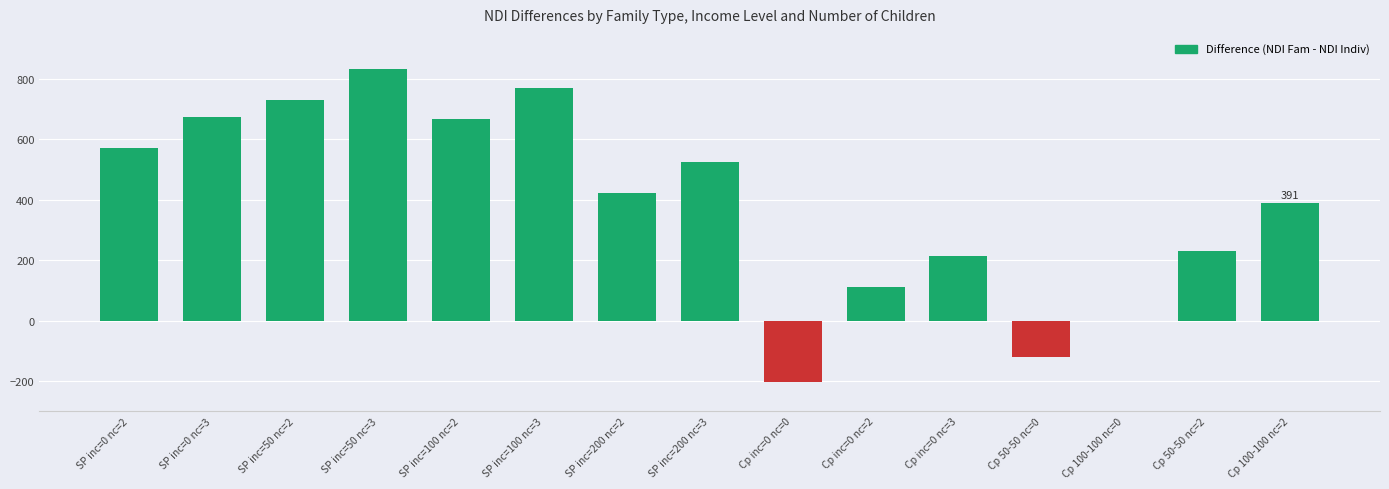

Which category has the highest value across all series?

SP inc=50 nc=3